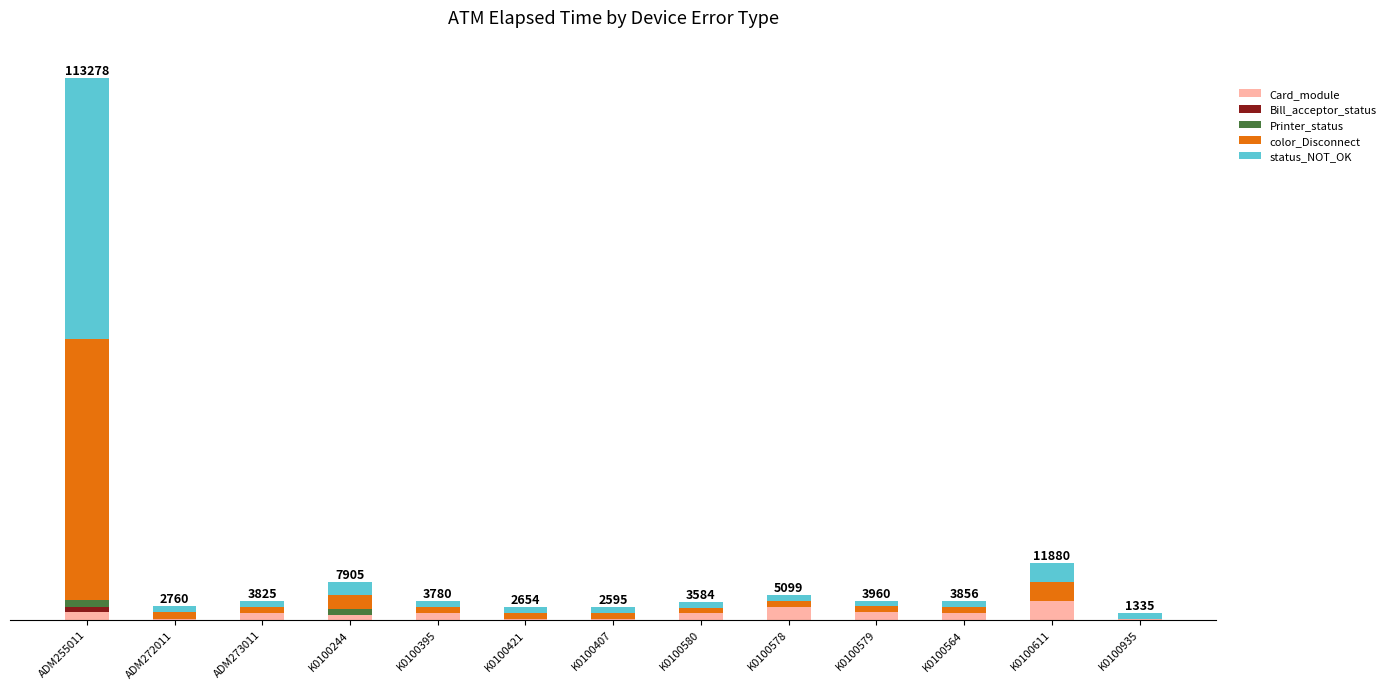

Rank the series by their maximum value, from lowest to highest.

Bill_acceptor_status, Printer_status, Card_module, color_Disconnect, status_NOT_OK